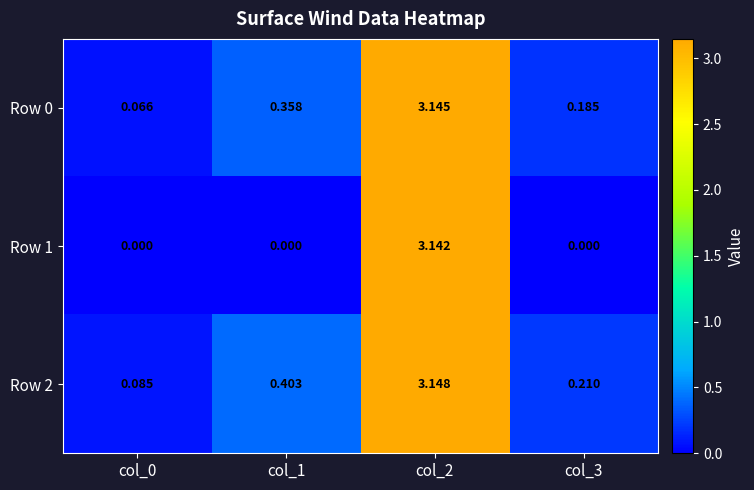

Is the value of Row 2 at col_0 greater than the value of Row 0 at col_1?

No